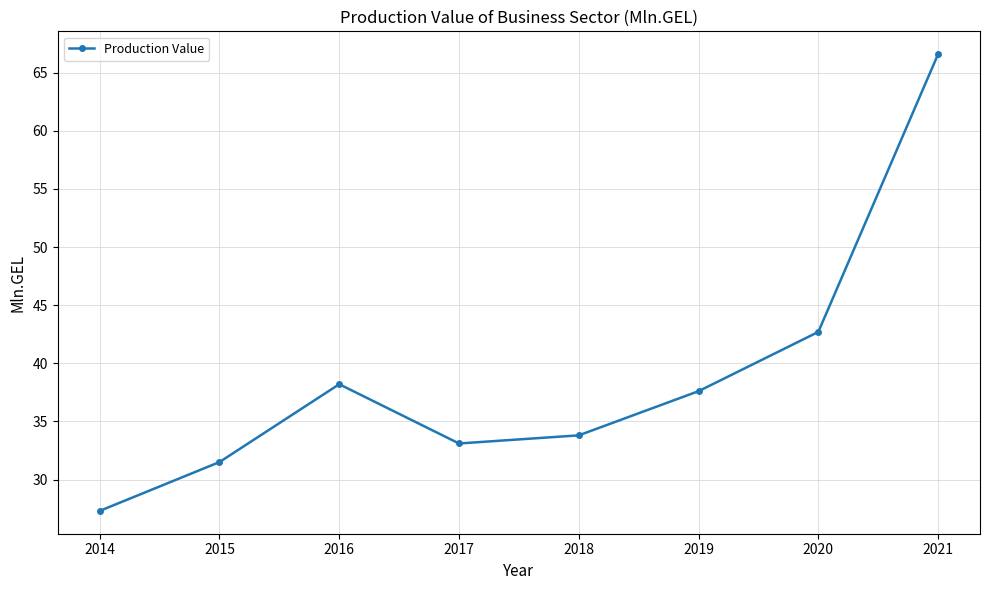

Approximately how many times larger is the value at 2014 compared to 2020?

0.6